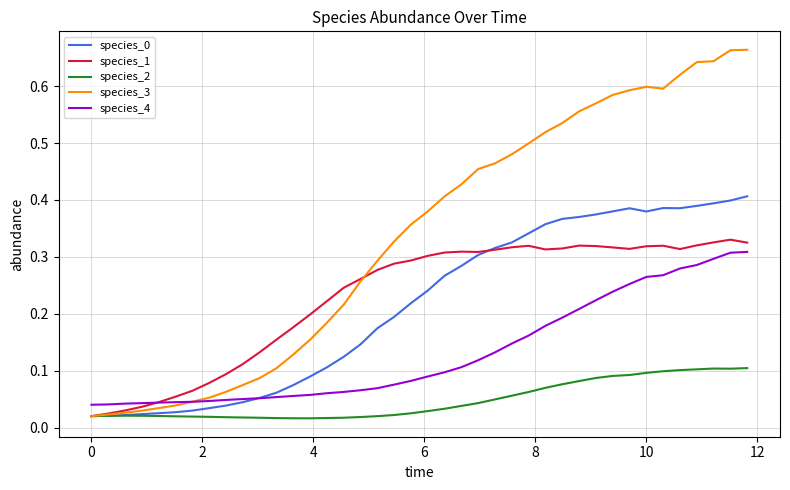

Which series has the widest spread of values?

species_3